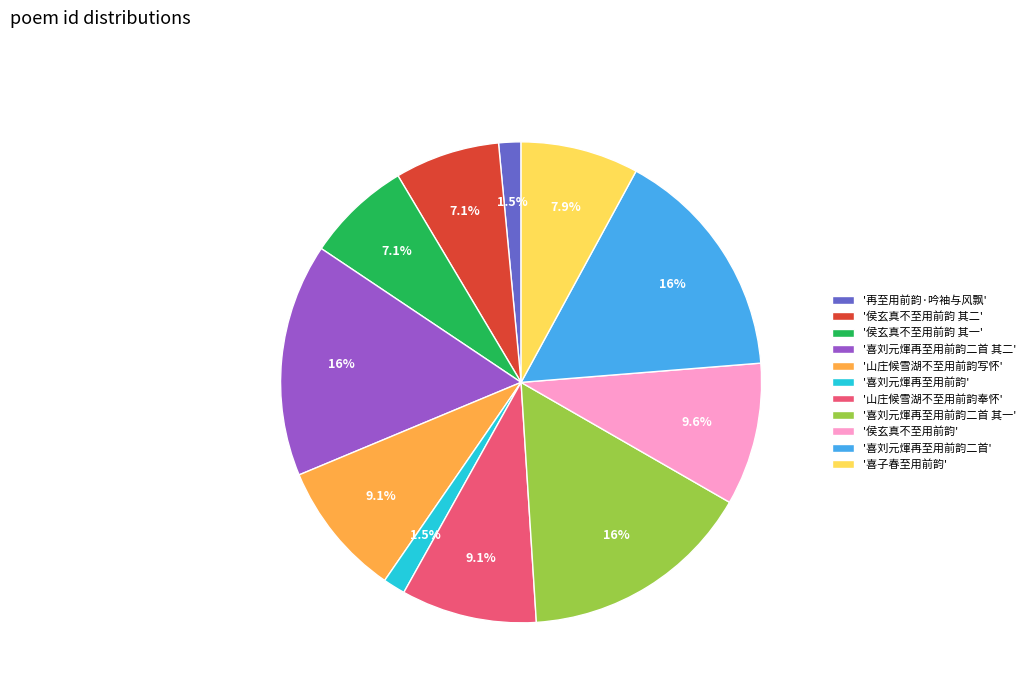

Between '再至用前韵·吟袖与风飘' and '侯玄真不至用前韵 其一', which is larger?

'侯玄真不至用前韵 其一'